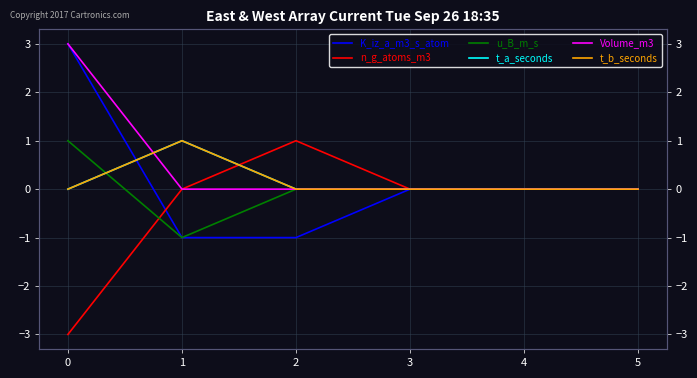

True or false: u_B_m_s and n_g_atoms_m3 intersect in this chart.

True